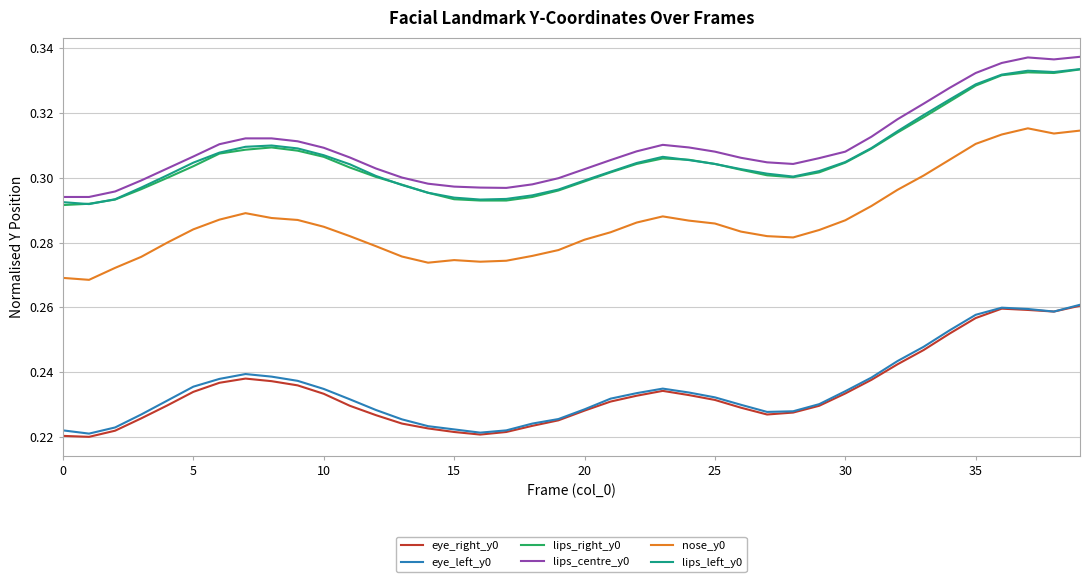

Which series has the widest spread of values?

nose_y0